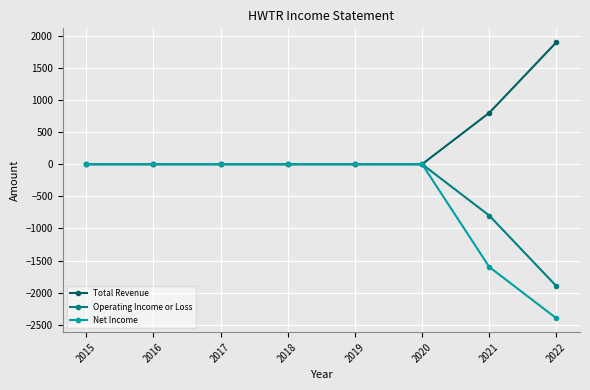

Which label corresponds to the smallest value in the chart?

2022